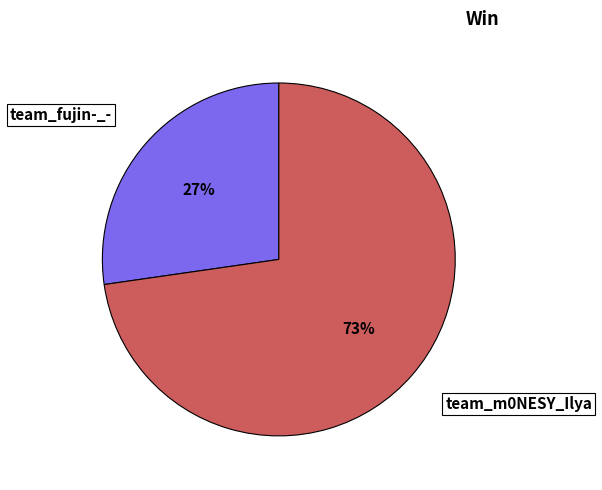

Do team_fujin-_- and team_m0NESY_Ilya together represent more than half of the pie?

Yes